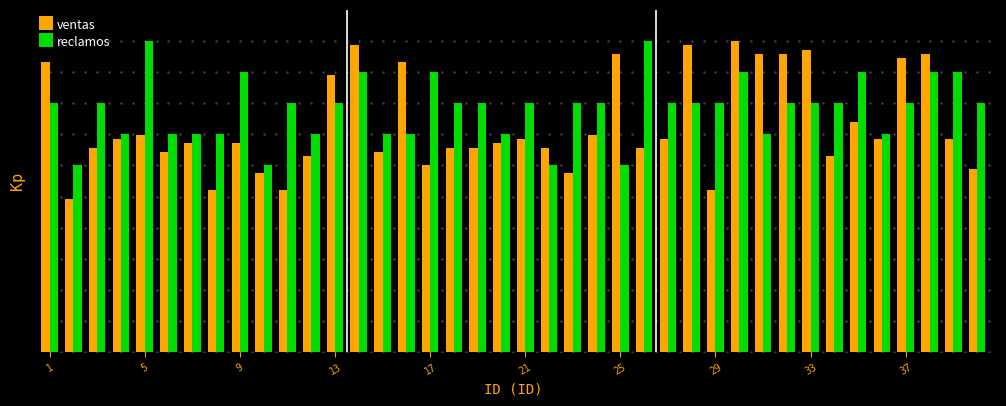

Which series has the largest total across all categories?

reclamos